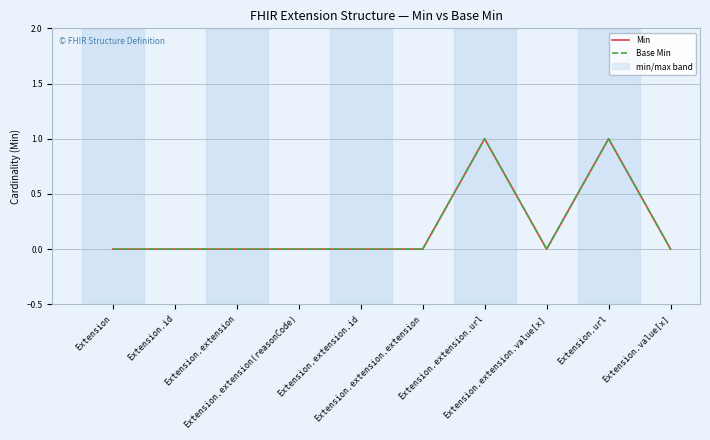

What is the difference between the maximum and second lowest values in the Min series?

1